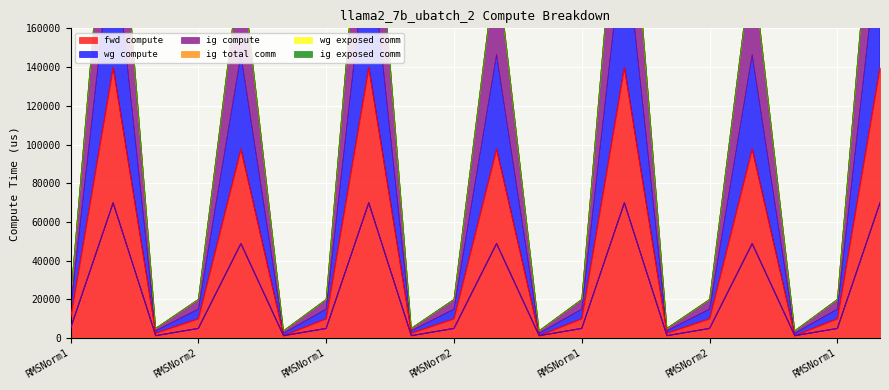

How many values in the wg compute series are below 5002?

6